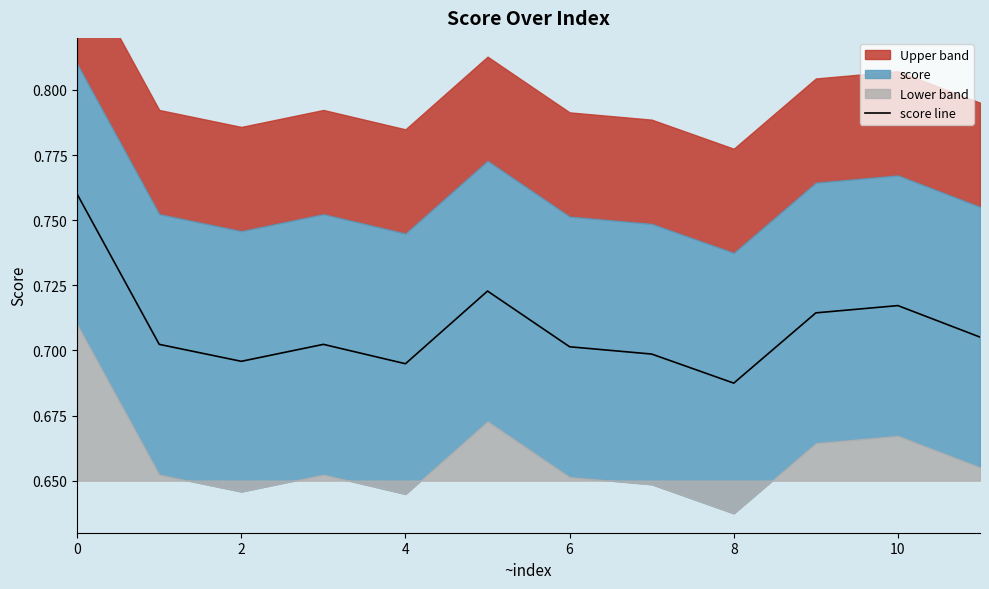

Is it true that score line equals 0.7 at 6?

True